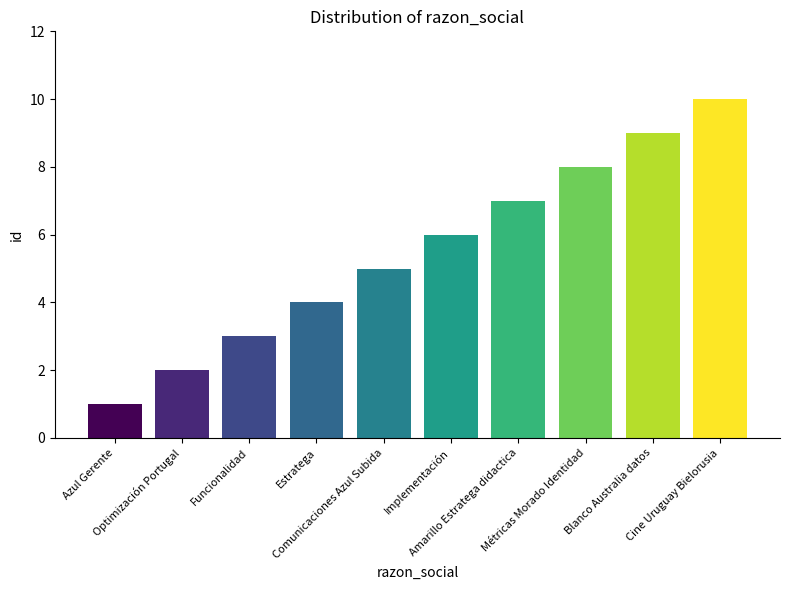

Rank the categories by value from highest to lowest.

Cine Uruguay Bielorusia, Blanco Australia datos, Métricas Morado Identidad, Amarillo Estratega didactica, Implementación, Comunicaciones Azul Subida, Estratega, Funcionalidad, Optimización Portugal, Azul Gerente